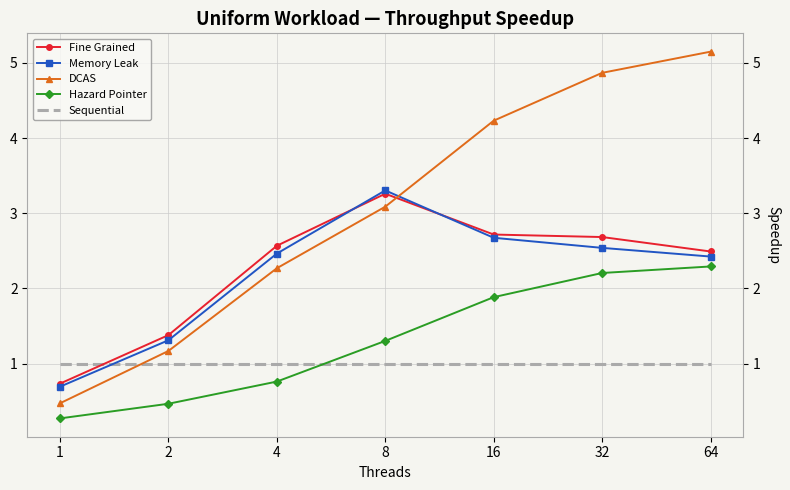

True or false: Hazard Pointer and Fine Grained cross at least once.

False